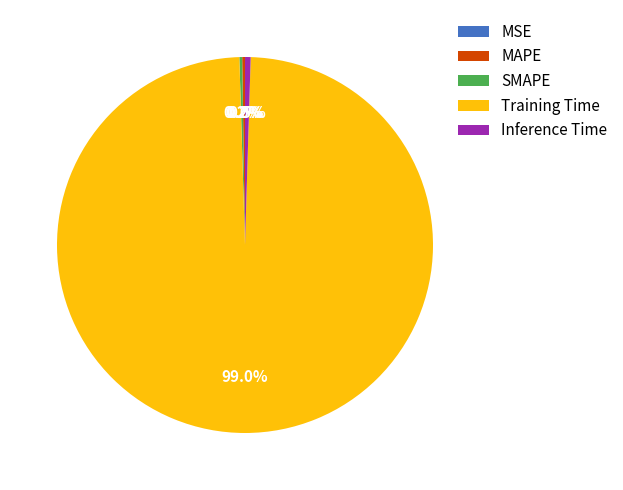

Does Training Time account for over 50% of the chart?

Yes